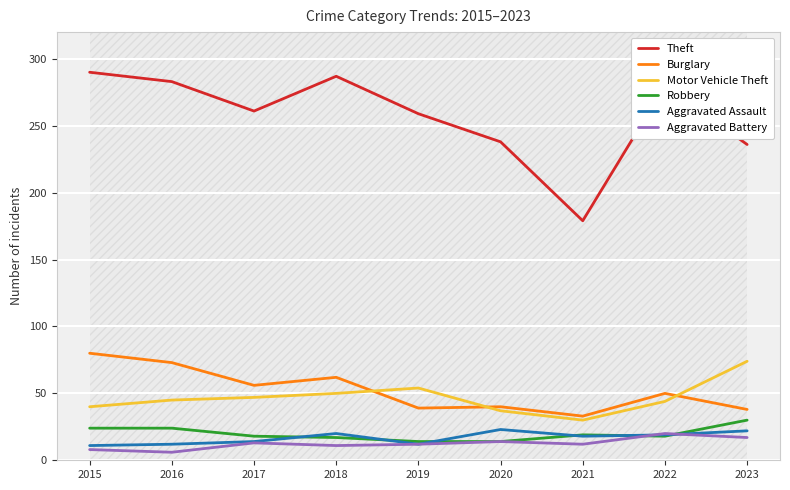

Is this an area chart (filled region under the line)?

No